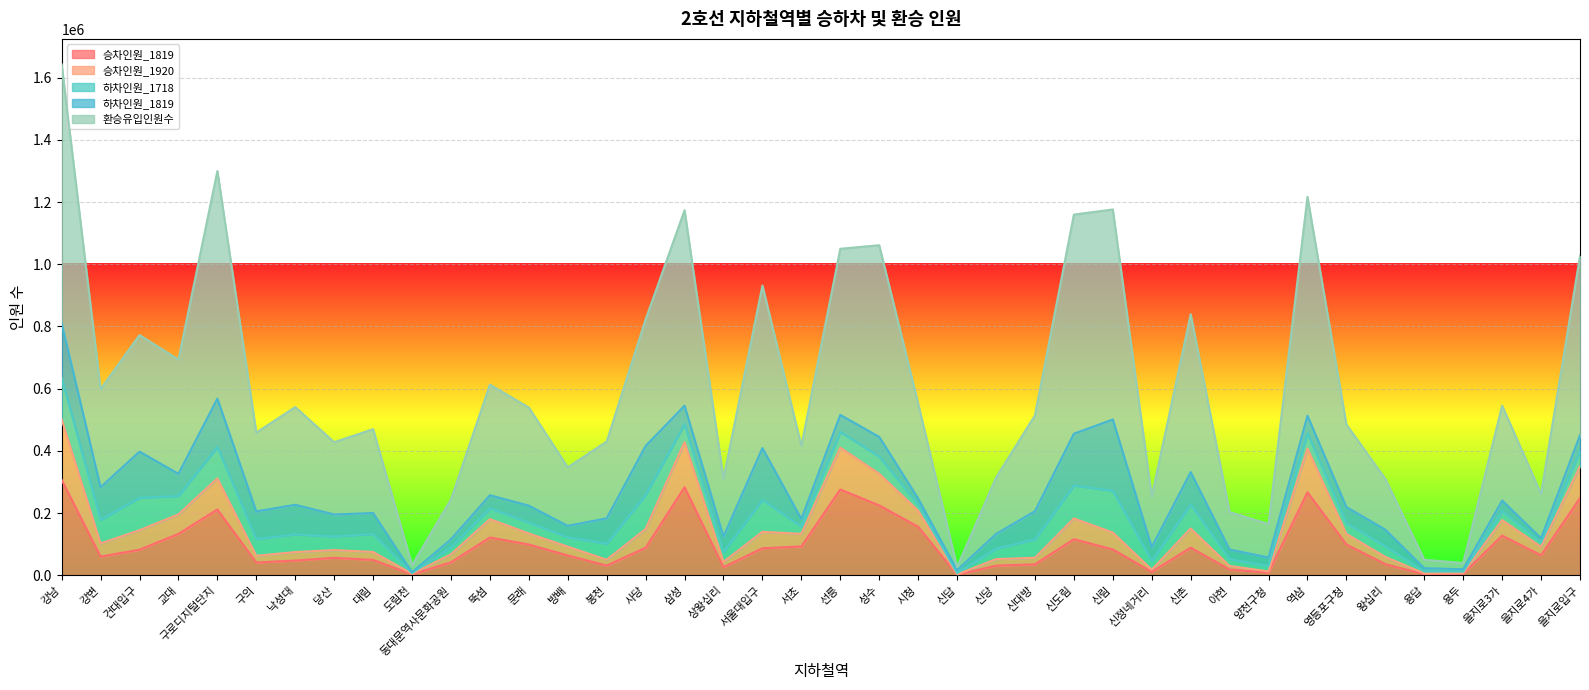

What is the total value across all series at 신촌?

839371.3